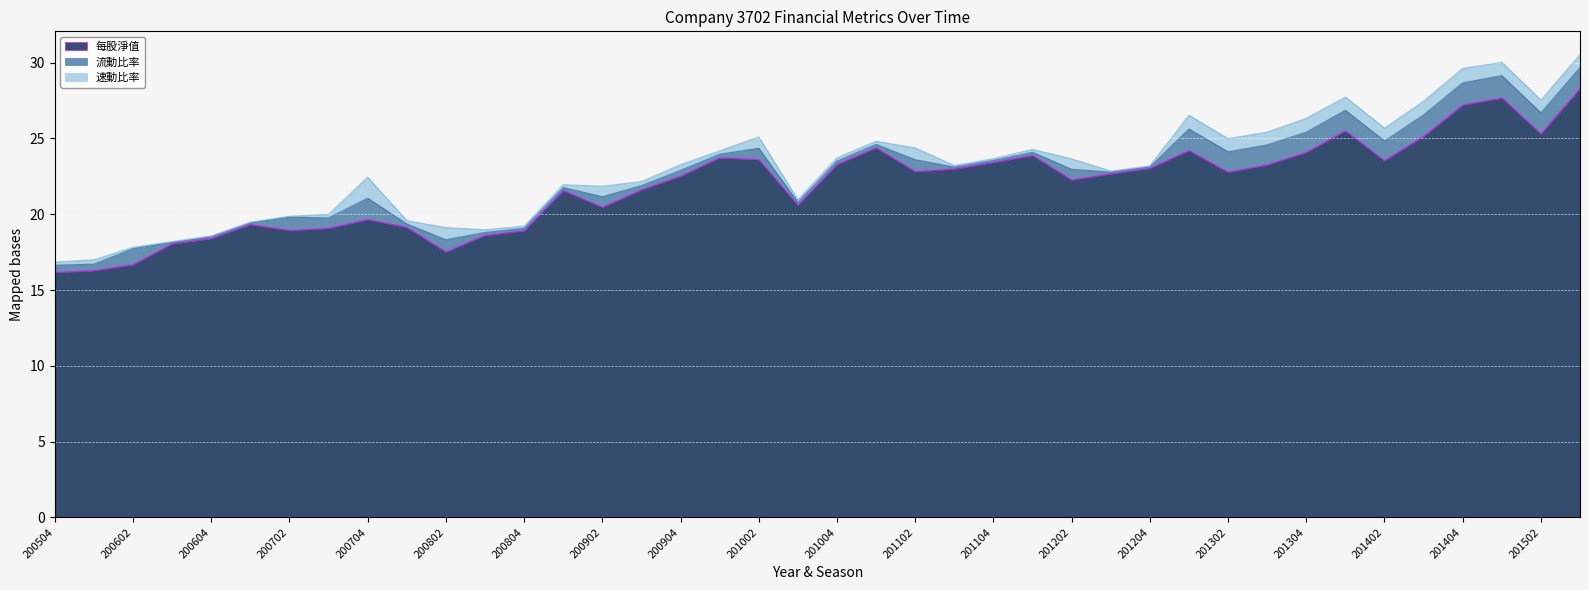

List the labels in order of 每股淨值 value, largest first.

201503, 201501, 201404, 201401, 201502, 201403, 201101, 201301, 201304, 201201, 201001, 201002, 201402, 201104, 201004, 201303, 201204, 201103, 201102, 201302, 201203, 200904, 201202, 200903, 200901, 201003, 200902, 200704, 200701, 200801, 200703, 200702, 200804, 200803, 200604, 200603, 200802, 200602, 200601, 200504